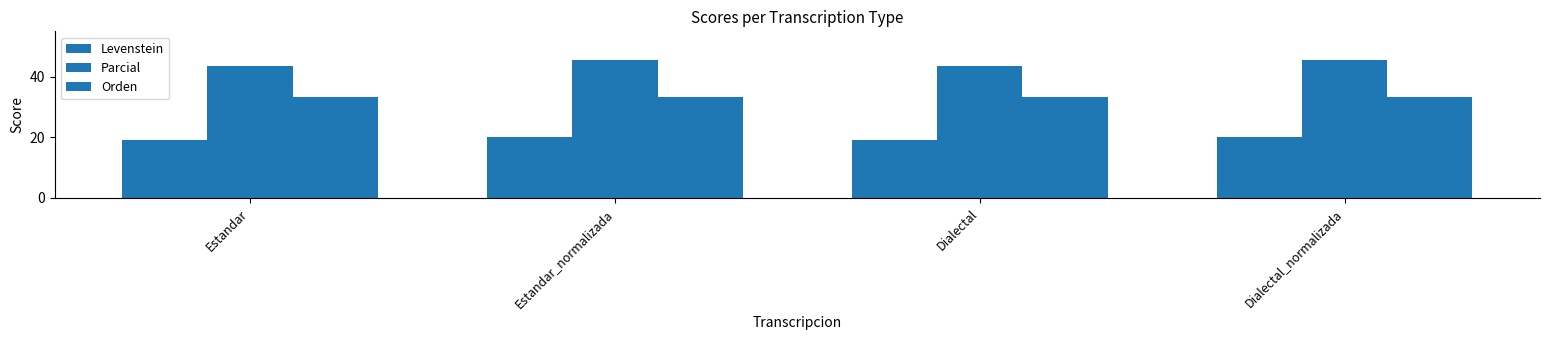

How many data points does each series have?

4